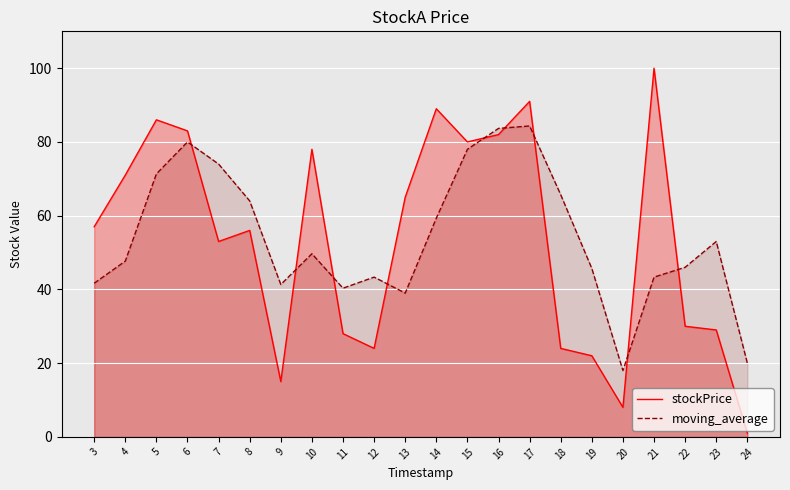

Where is moving_average nearest to the value 51?

10